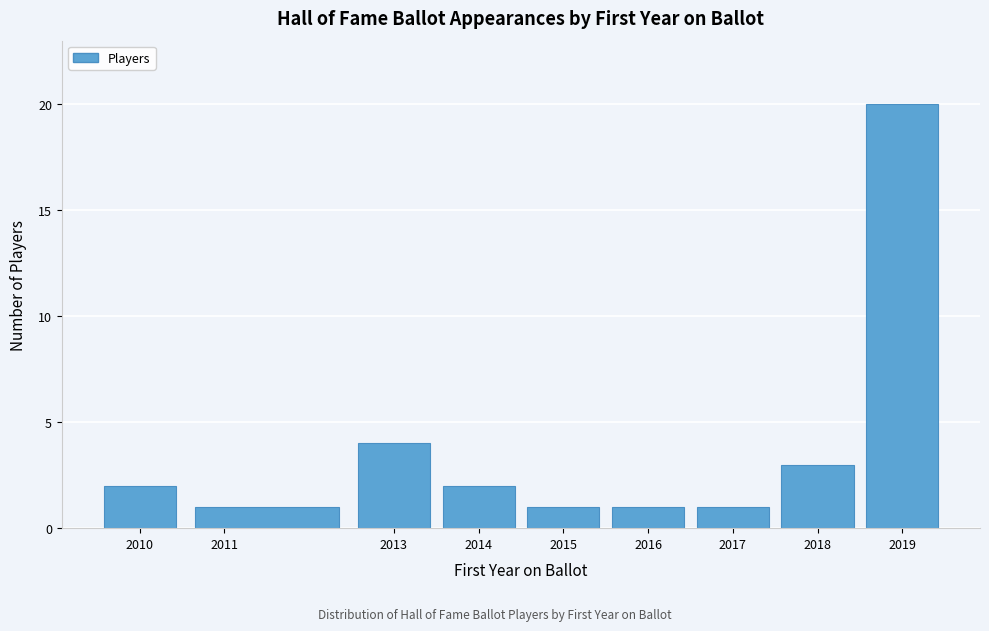

Over which range of the x-axis is the bar tallest?

2018.5 to 2019.5